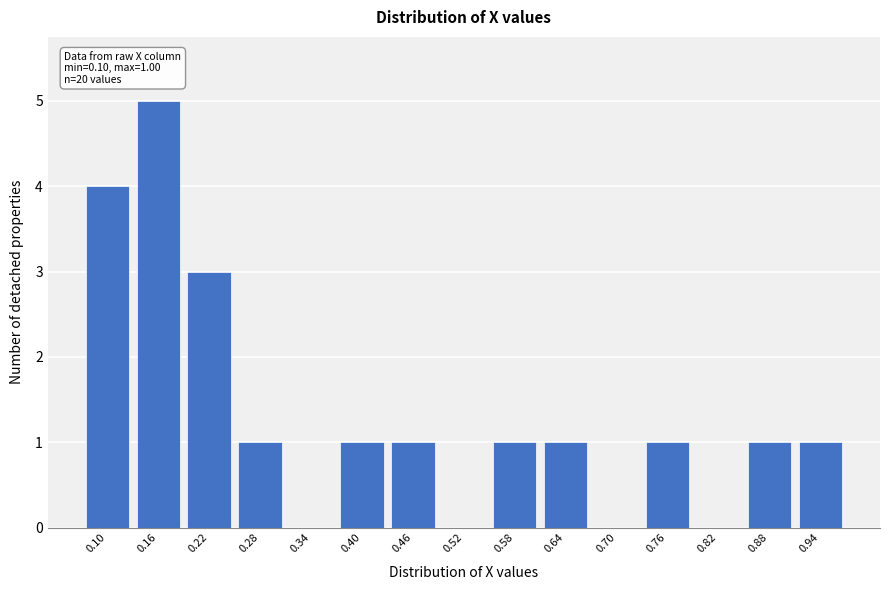

Reading left to right, extract all data points from this chart.

0.10=4	0.16=5	0.22=3	0.28=1	0.34=0	0.40=1	0.46=1	0.52=0	0.58=1	0.64=1	0.70=0	0.76=1	0.82=0	0.88=1	0.94=1